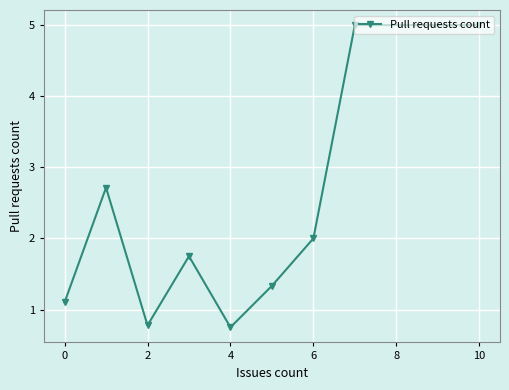

How many lines are shown in the chart?

1